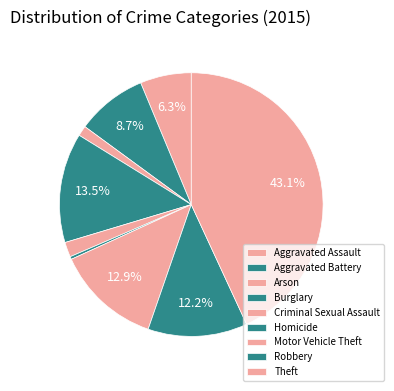

Count the number of slices in the pie.

9